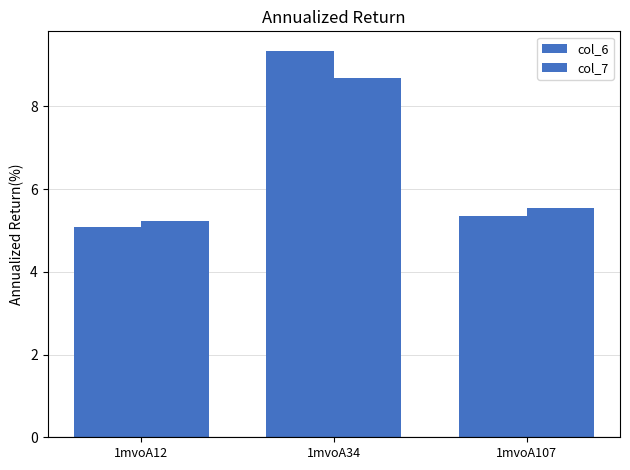

Which label corresponds to the largest value in the chart?

1mvoA34